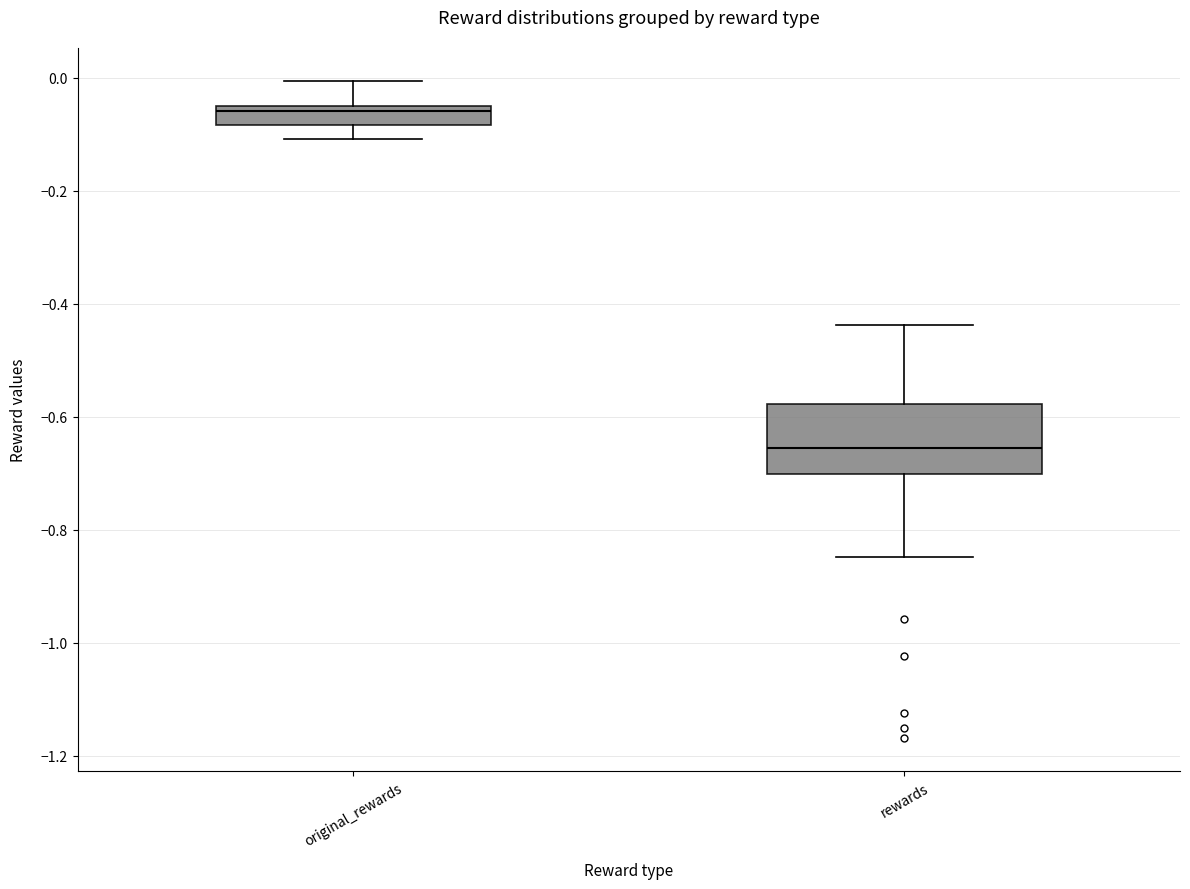

Reading left to right, read every box against the y-axis: the position of its median line, the range the box covers, and the ends of its whiskers. The values are not printed on the chart, so give them approximately, as read against the axis.

original_rewards: median -0.06 (just below the box's upper edge), box -0.08 to -0.06, whiskers -0.10 to 0.00
rewards: median -0.66, box -0.70 to -0.58, whiskers -0.84 to -0.44